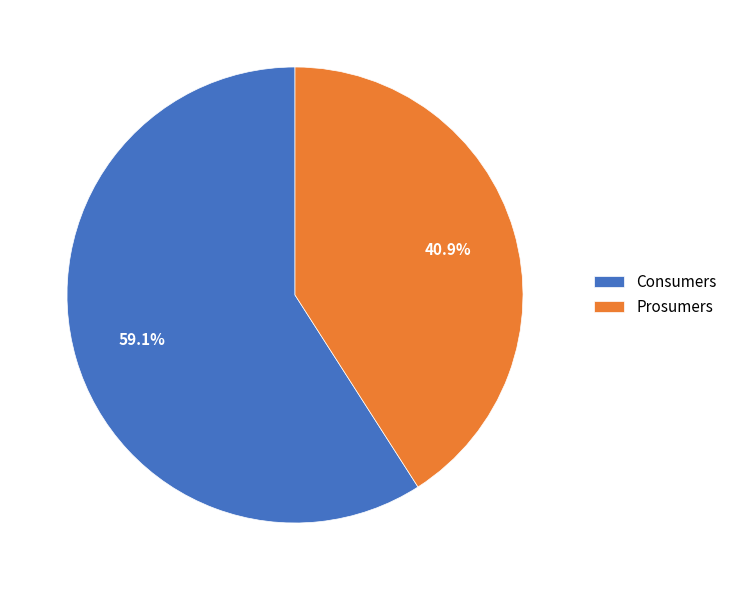

What is the largest slice in the pie chart?

Consumers